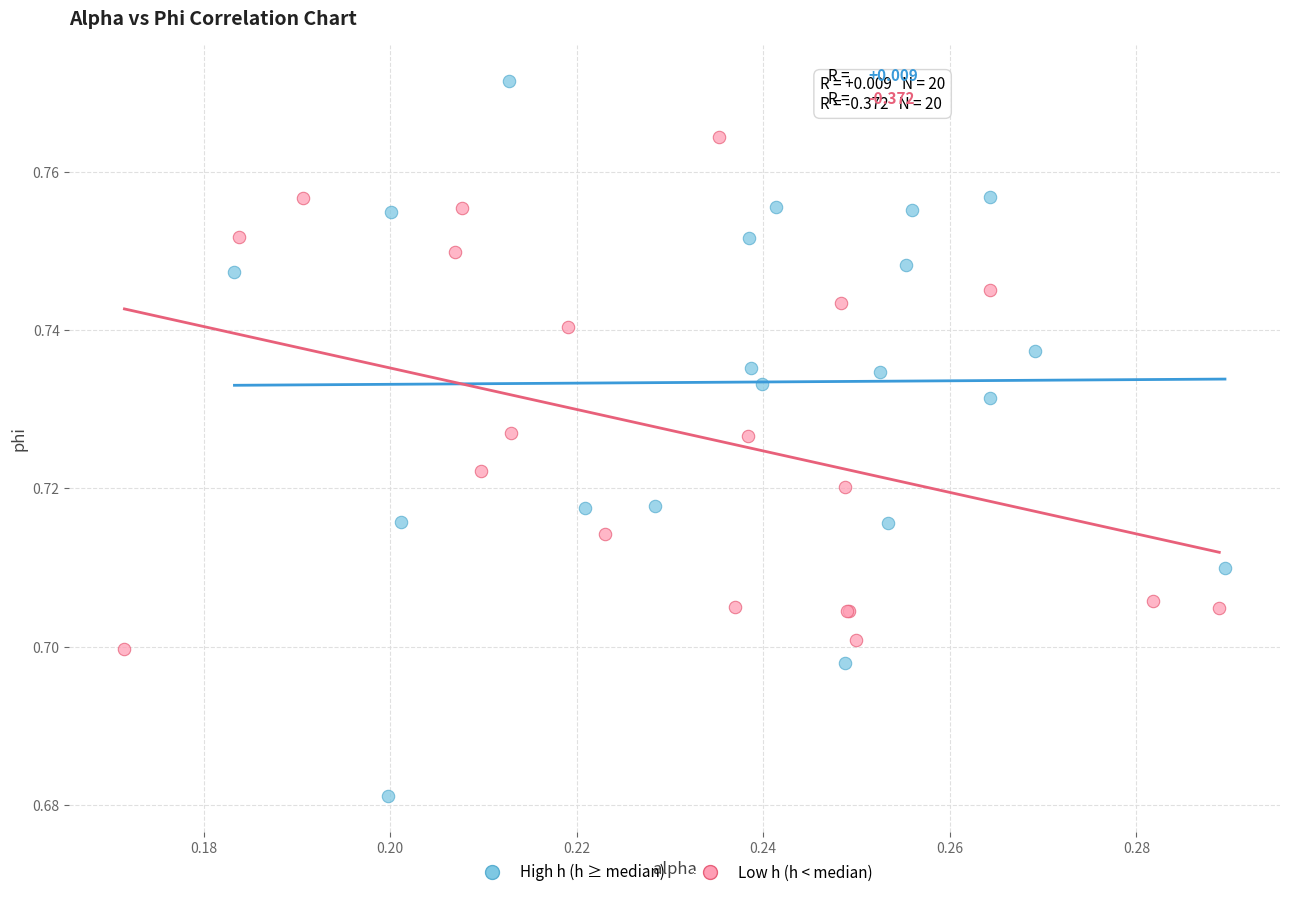

Which series contains the lowest Y value?

High h (h ≥ median)